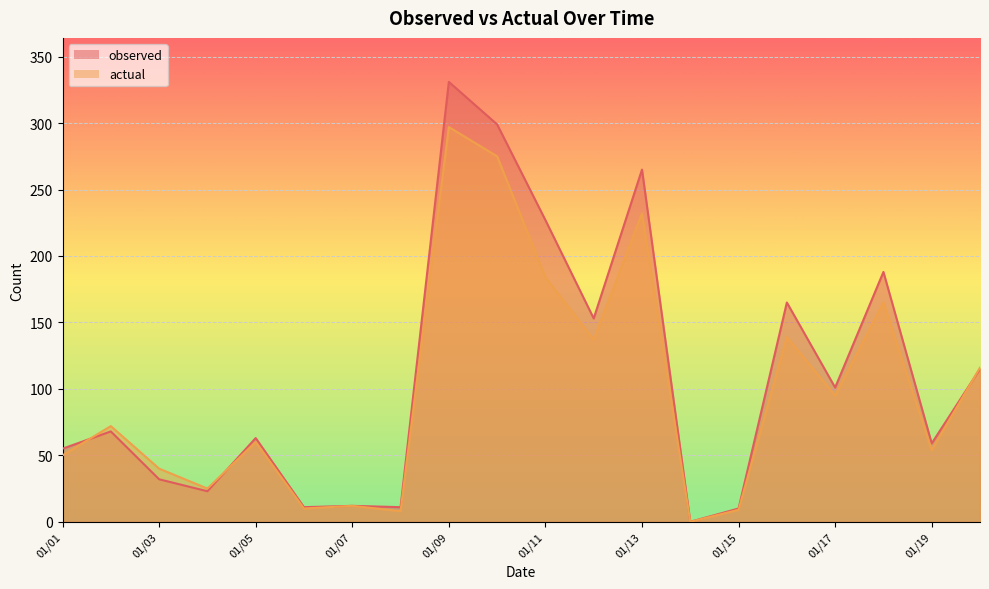

At which label does observed reach its peak?

01/09